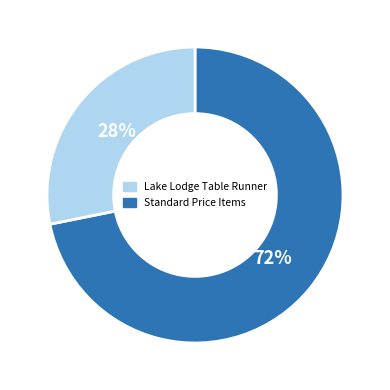

To the nearest percent, what is the difference between the largest and smallest slice percentages?

44%